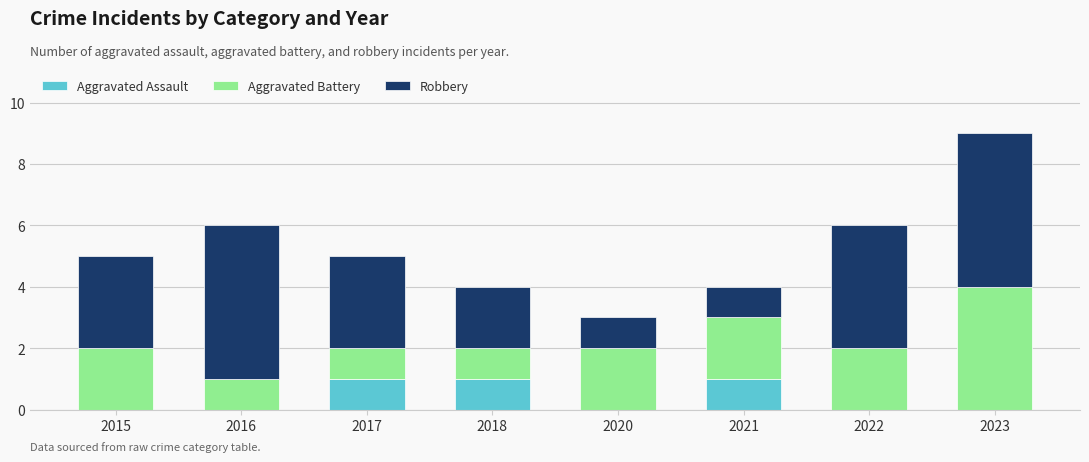

Does the chart contain stacked bars?

Yes